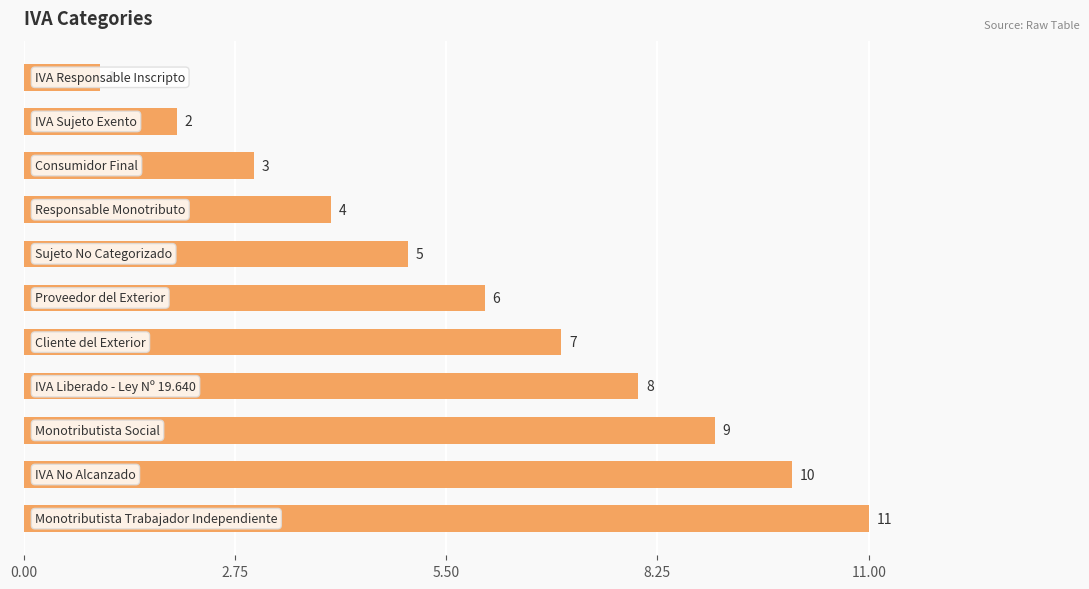

What is the average value?

6